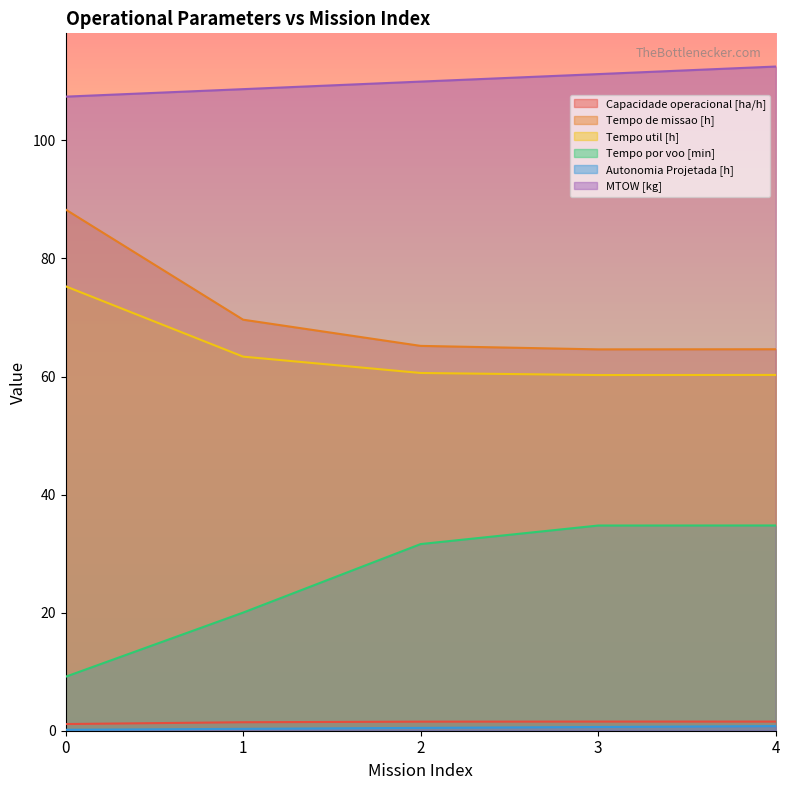

Reading right to left, extract all data points from this chart.

Capacidade operacional [ha/h]: 4=1.5	3=1.5	2=1.5	1=1.4	0=1.1
Tempo de missao [h]: 4=64.6	3=64.6	2=65.2	1=69.6	0=88.3
Tempo util [h]: 4=60.3	3=60.2	2=60.6	1=63.4	0=75.3
Tempo por voo [min]: 4=34.8	3=34.8	2=31.6	1=20.0	0=9.1
Autonomia Projetada [h]: 4=0.8	3=0.6	2=0.5	1=0.3	0=0.2
MTOW [kg]: 4=112.5	3=111.2	2=110.0	1=108.7	0=107.4